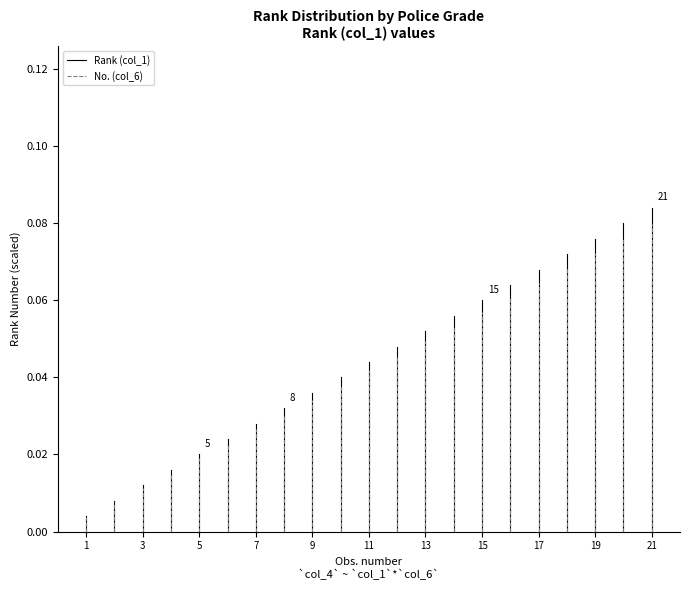

Which series has the largest range (max minus min)?

Rank (col_1)